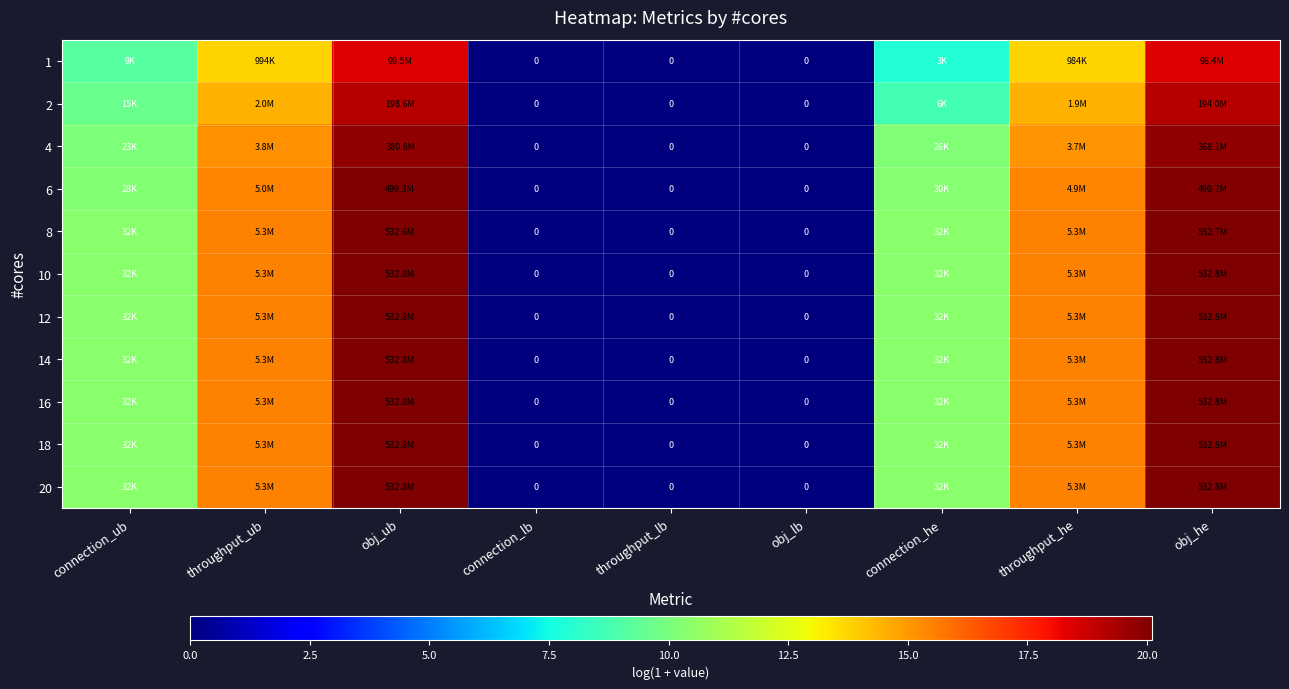

Is the value of 10 at obj_ub greater than the value of 2 at throughput_lb?

Yes